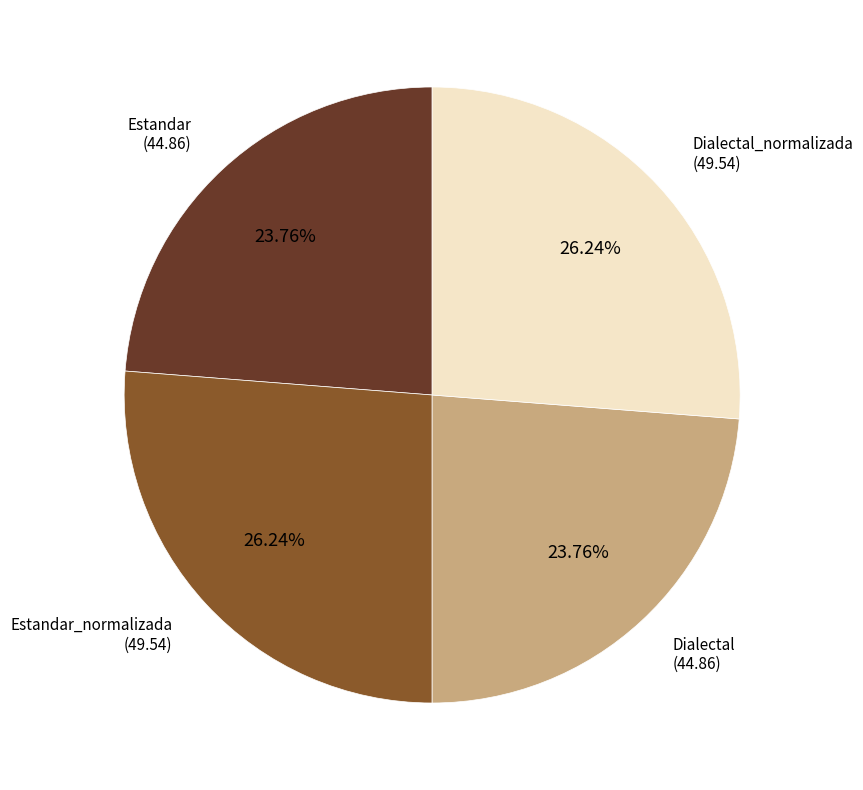

How many slices are in this pie chart?

4